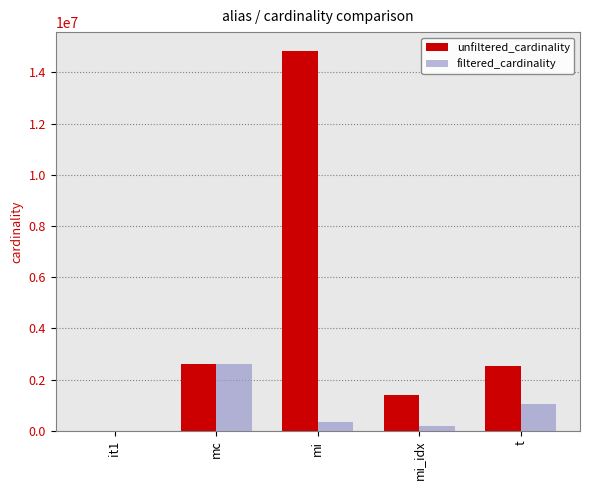

How many groups of bars are there?

5